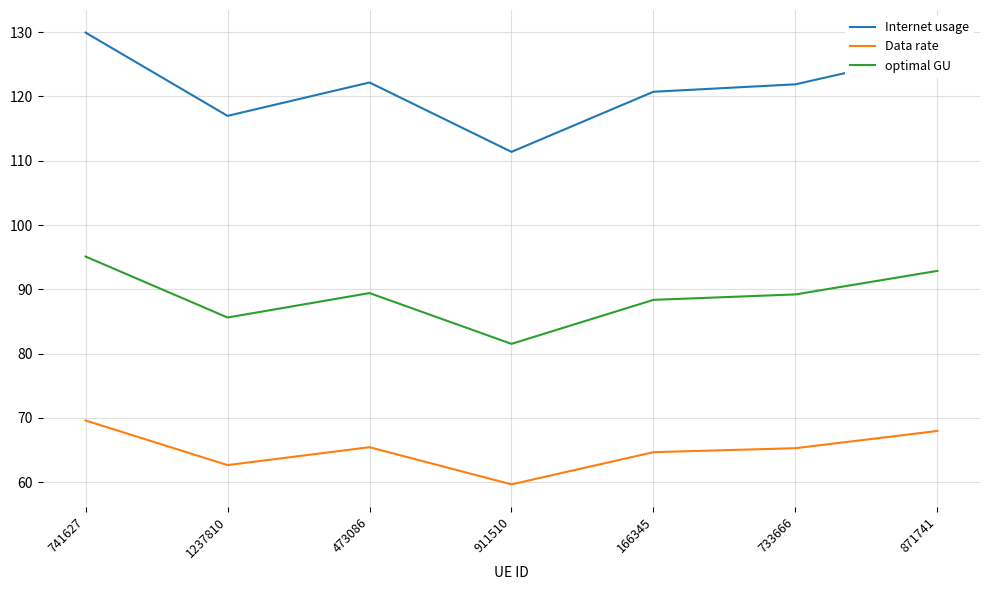

Is the value of Data rate at 1237810 greater than the value of optimal GU at 911510?

No